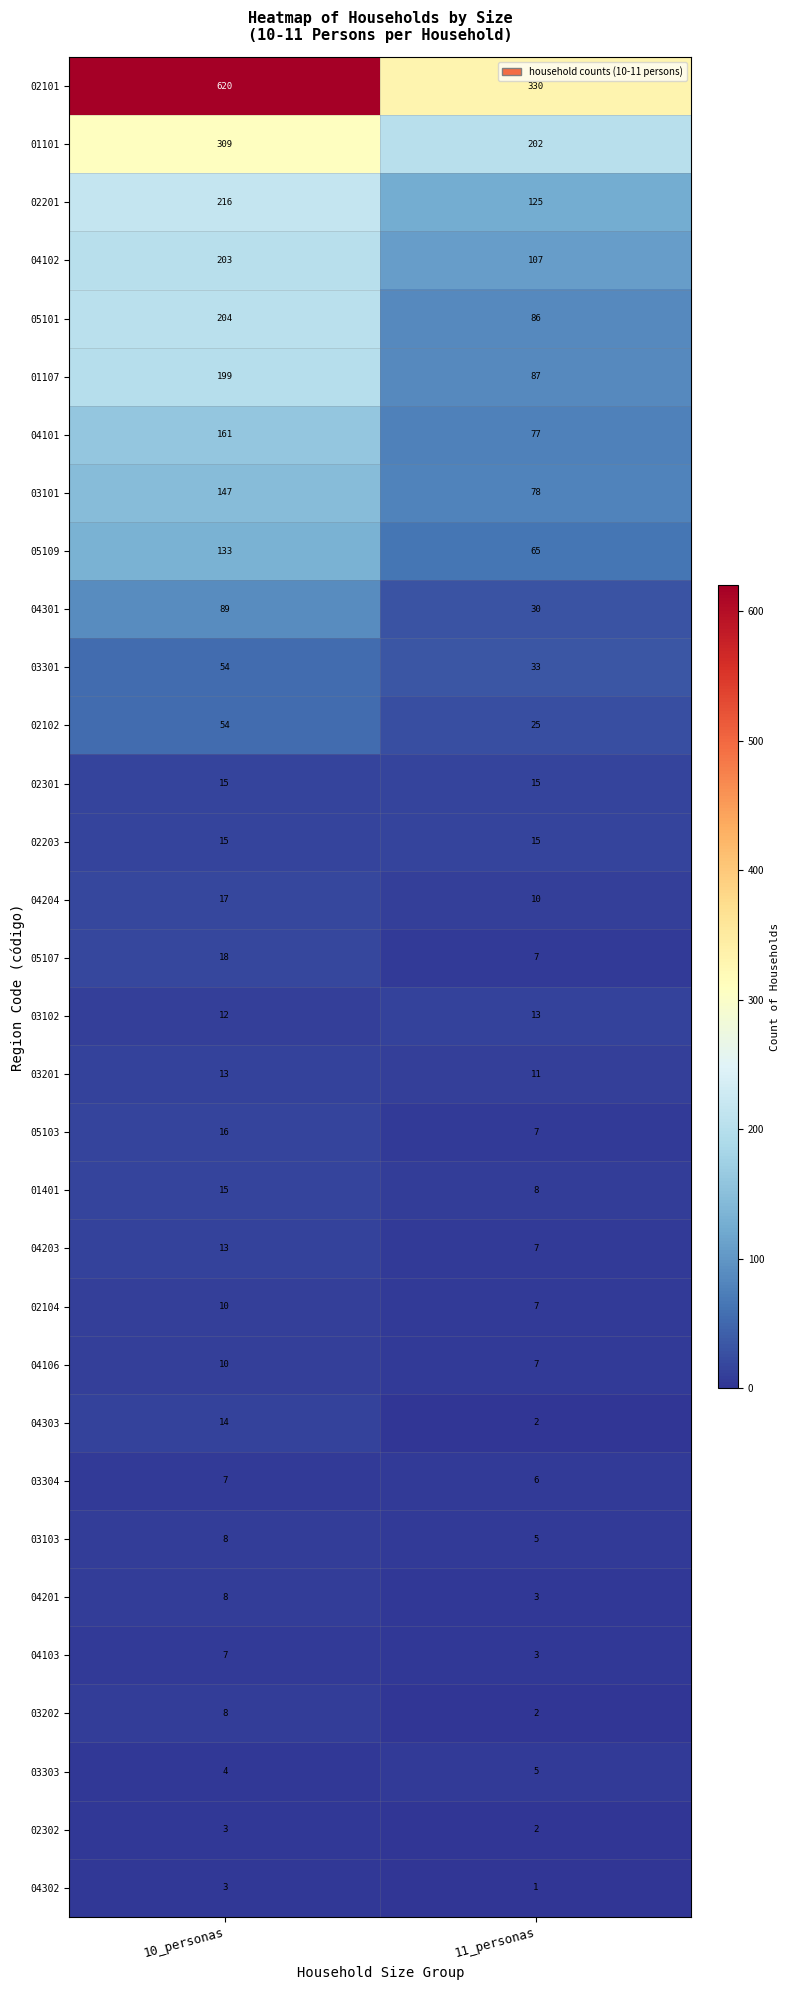

The 05103 series shows 16 at 10_personas. True or false?

True